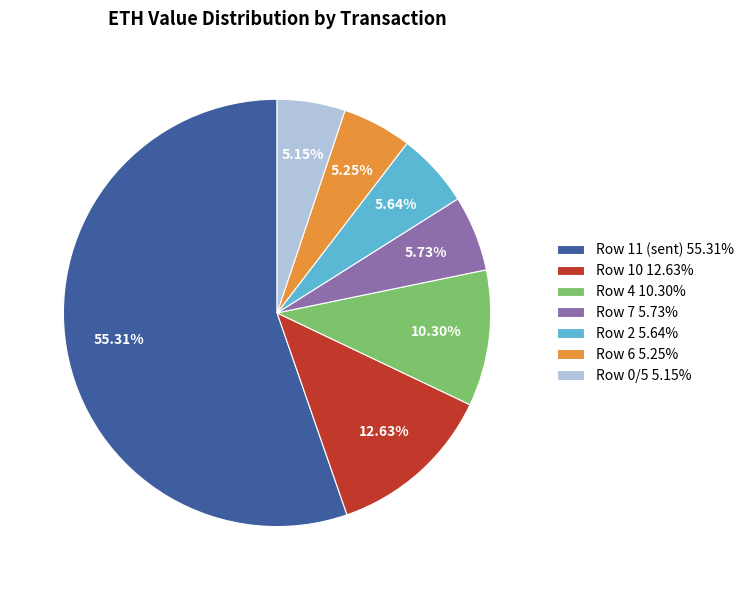

To the nearest percent, what is the average slice percentage?

14%